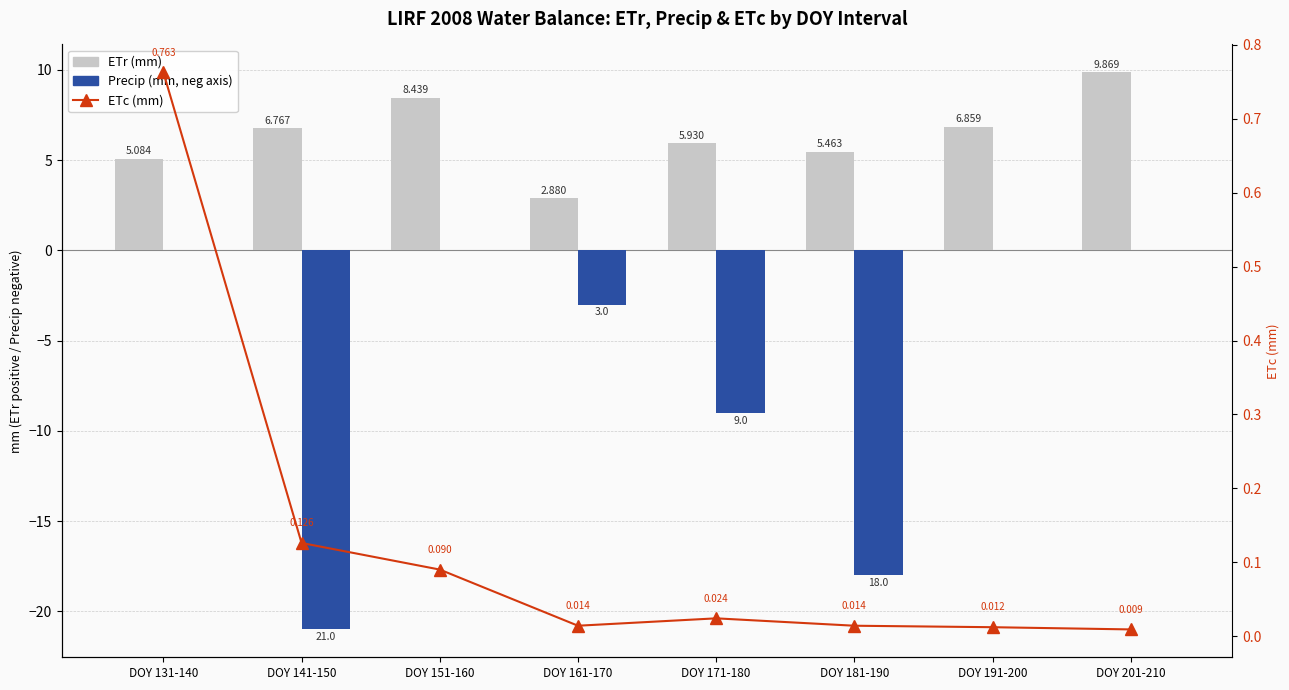

Count the number of categories in the chart.

8